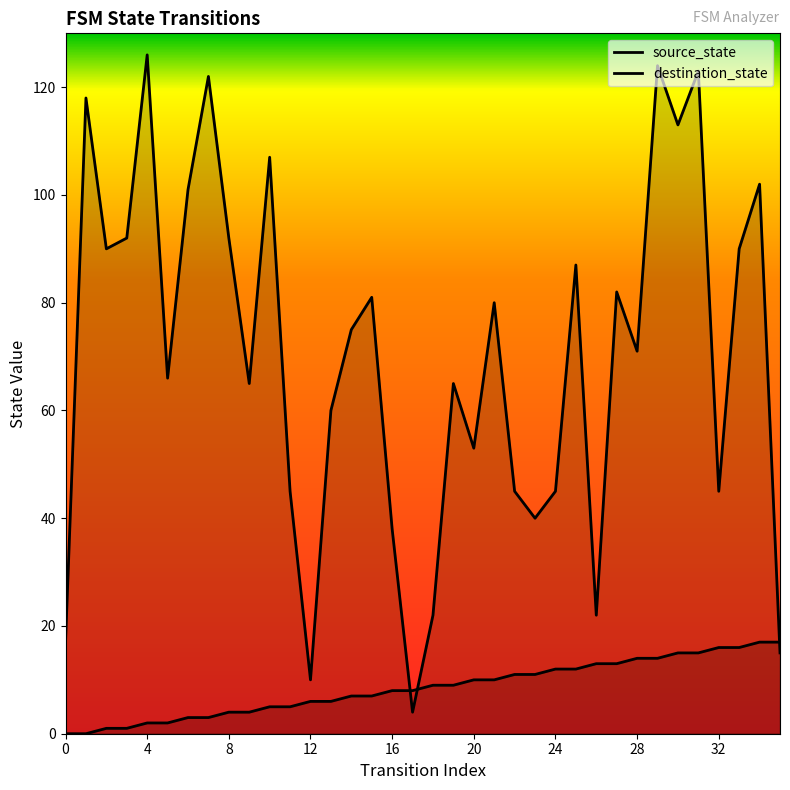

Reading left to right, extract all data points from this chart.

source_state: 0	0	1	1	2	2	3	3	4	4	5	5	6	6	7	7	8	8	9	9	10	10	11	11	12	12	13	13	14	14	15	15	16	16	17	17
destination_state: 17	118	90	92	126	66	101	122	92	65	107	45	10	60	75	81	38	4	22	65	53	80	45	40	45	87	22	82	71	124	113	123	45	90	102	15